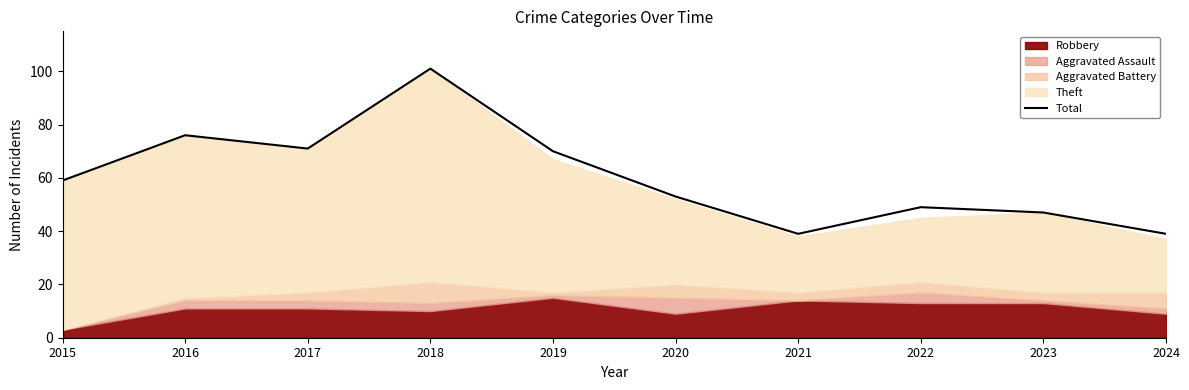

Rank the categories by value from highest to lowest.

2018, 2016, 2017, 2019, 2015, 2020, 2022, 2023, 2021, 2024